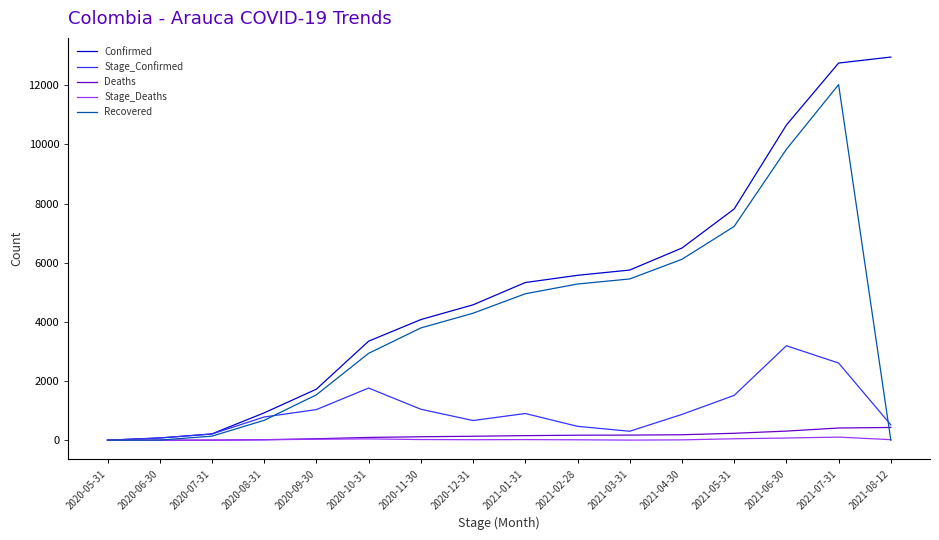

What are all the series names shown in the legend?

Confirmed, Stage_Confirmed, Deaths, Stage_Deaths, Recovered